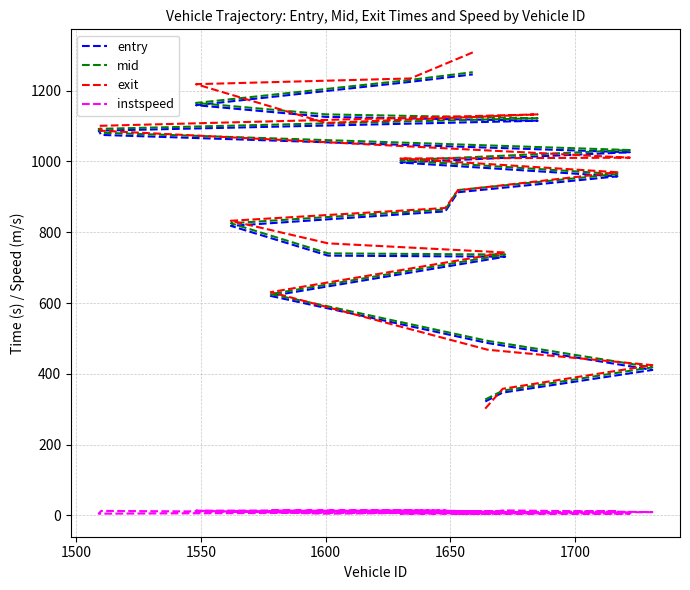

How many series are shown in this chart?

4